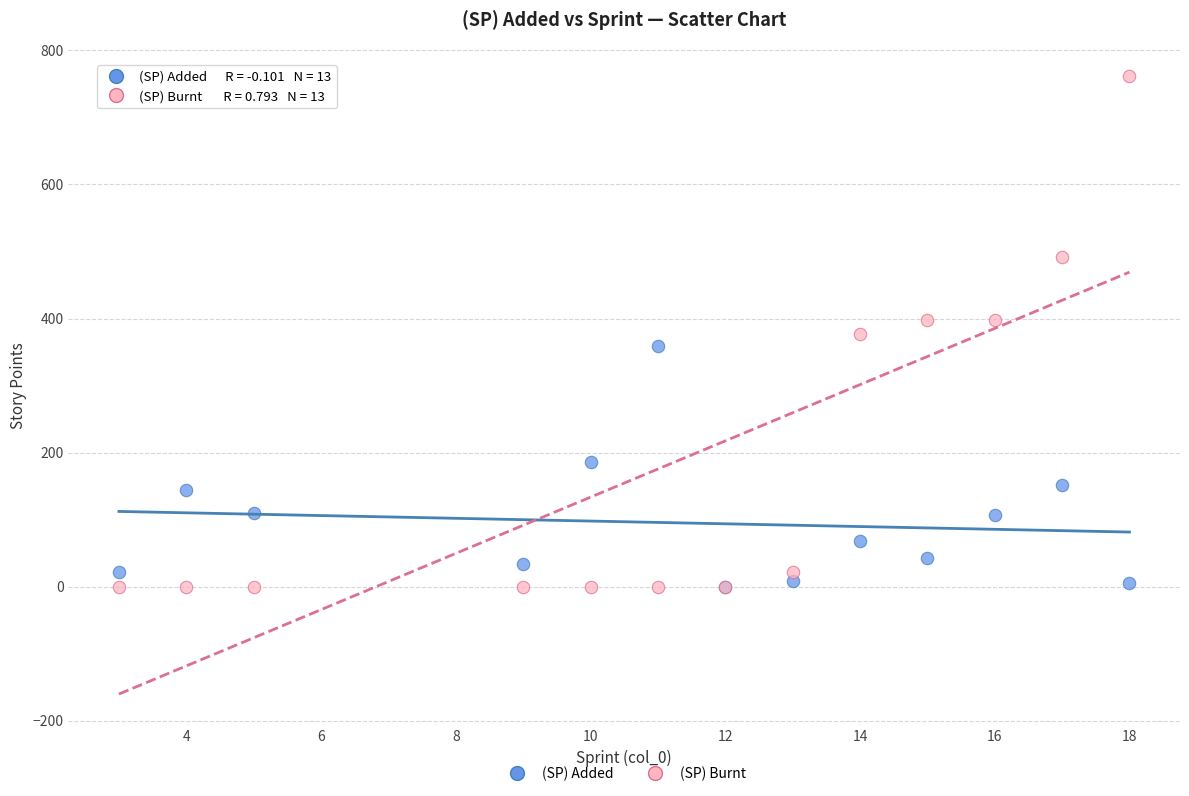

Which series has the widest spread of Y values?

(SP) Burnt